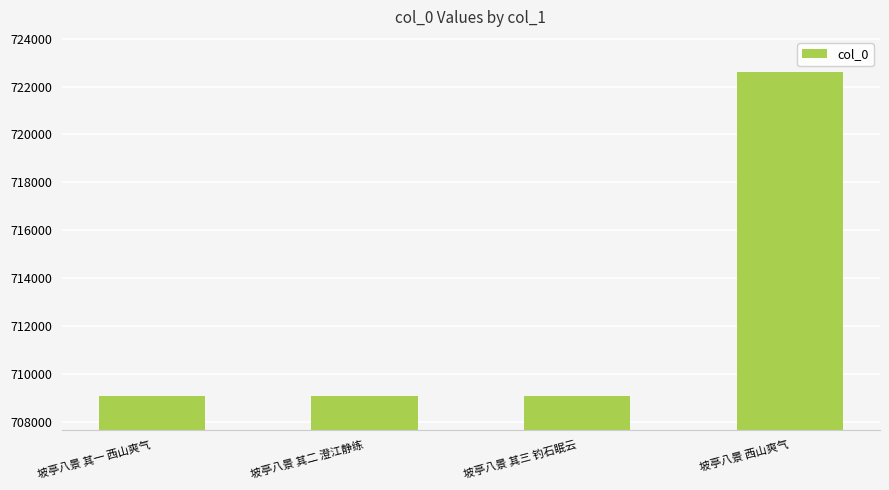

Which category has the highest value across all series?

坡亭八景 西山爽气